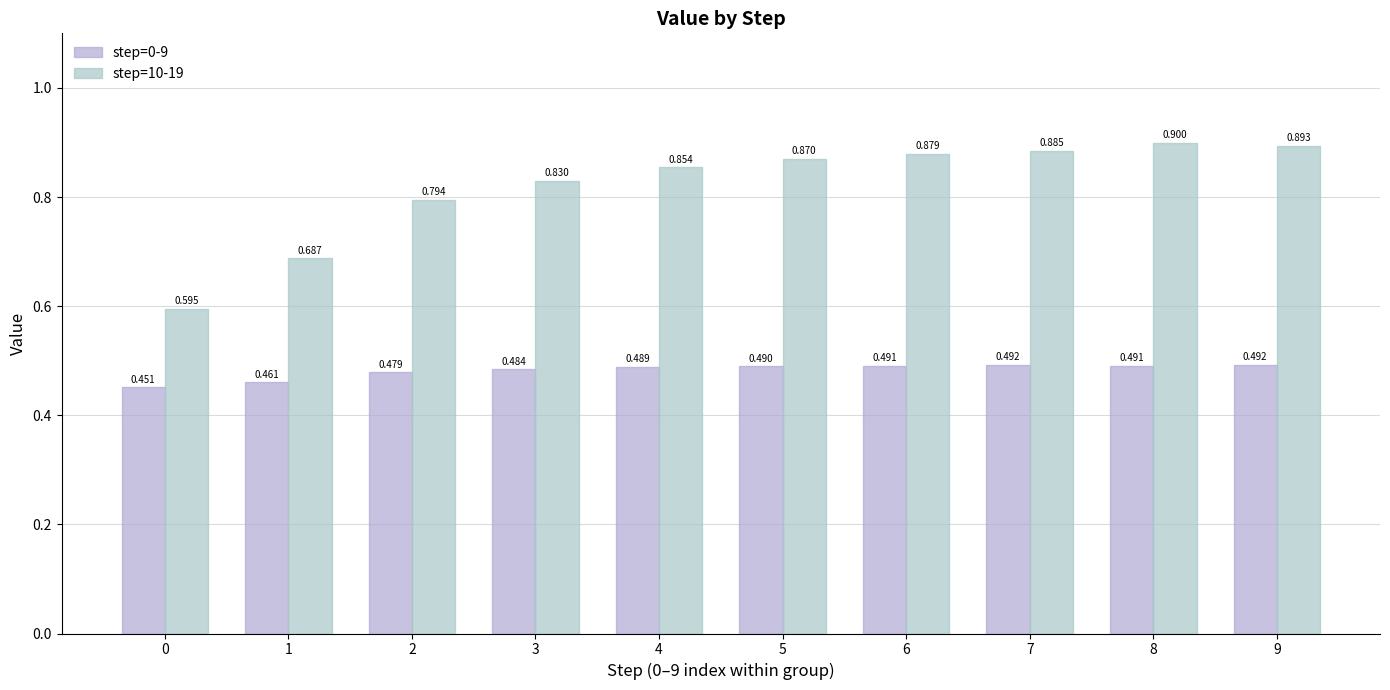

What are all the series names shown in the legend?

step=0-9, step=10-19